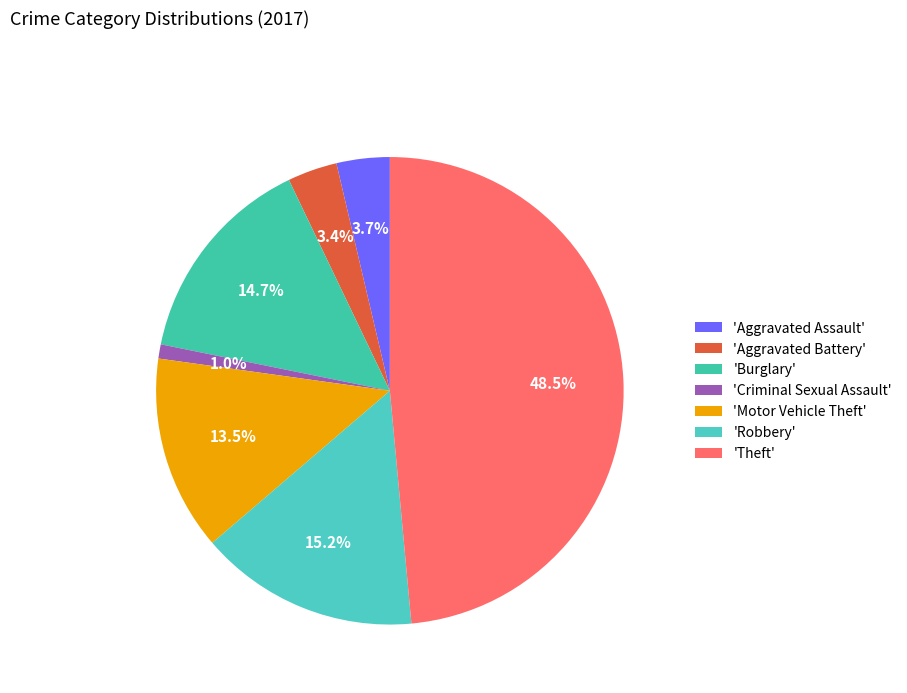

How many segments does this pie chart have?

7